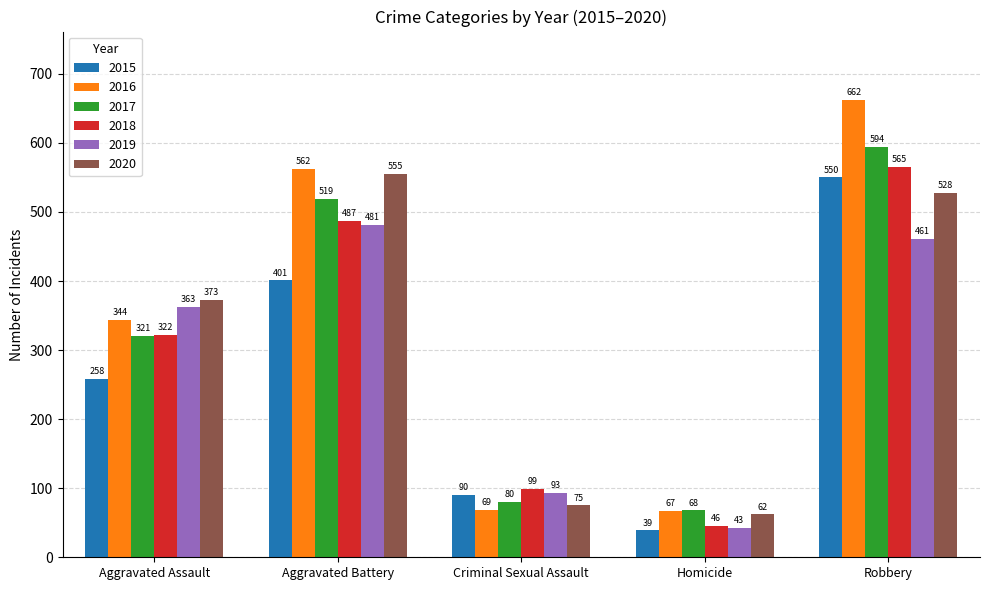

What is the difference between the maximum and minimum values in the 2017 series?

526